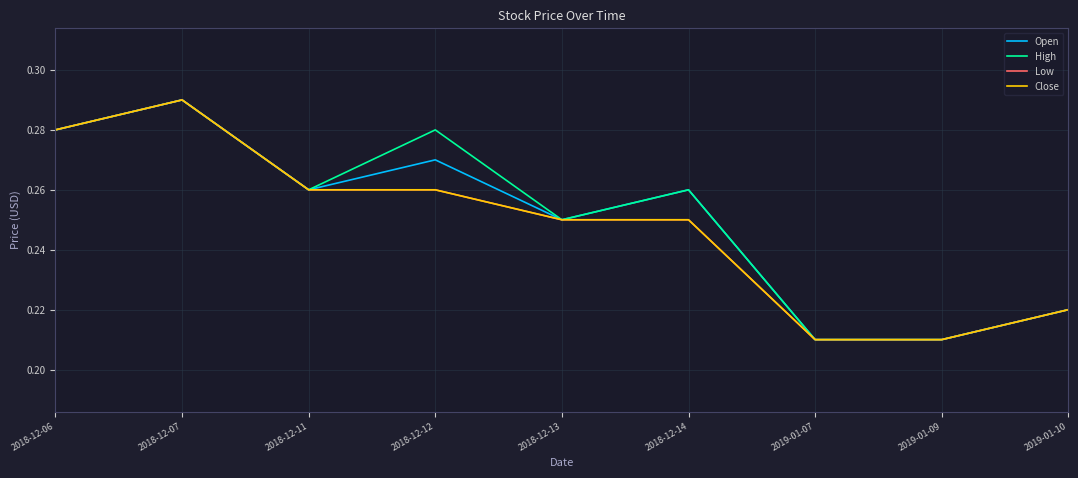

Is this an area chart (filled region under the line)?

No